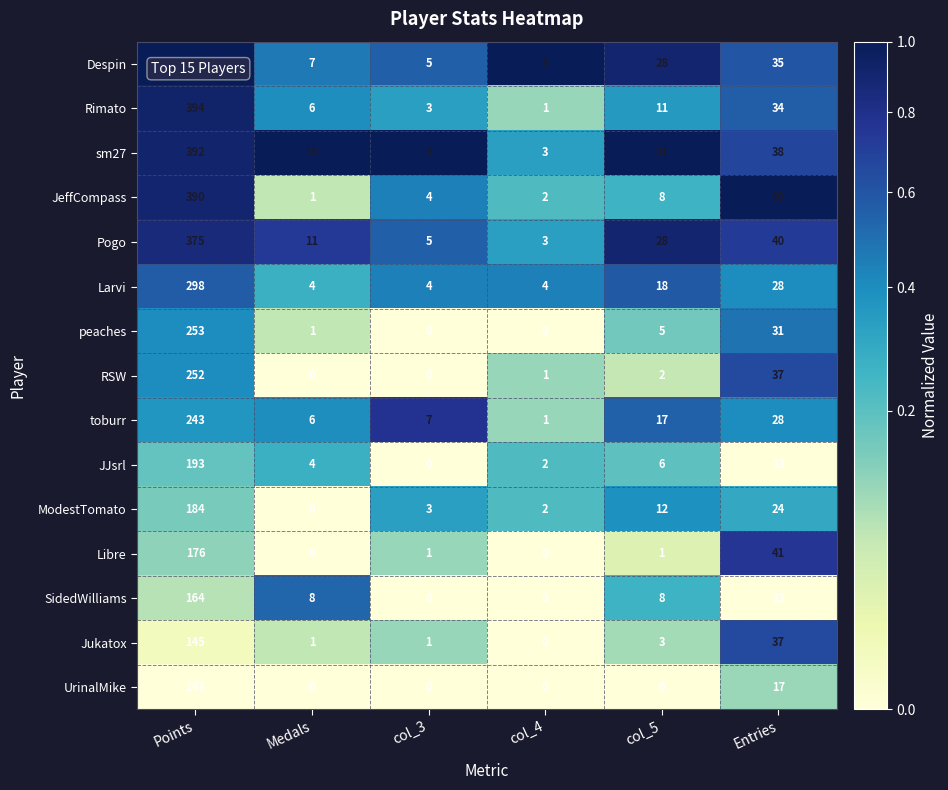

True or false: SidedWilliams has a value of 164 at Points.

True